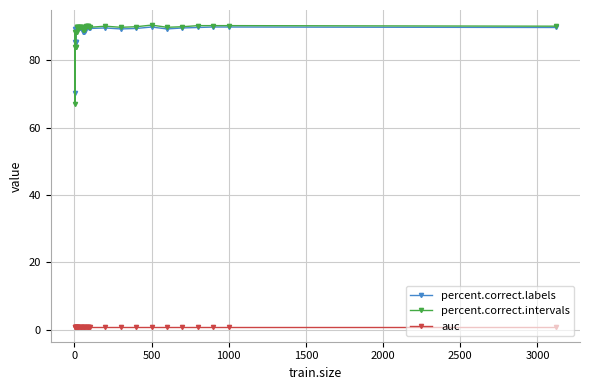

At how many categories does at least one series exceed 83?

35